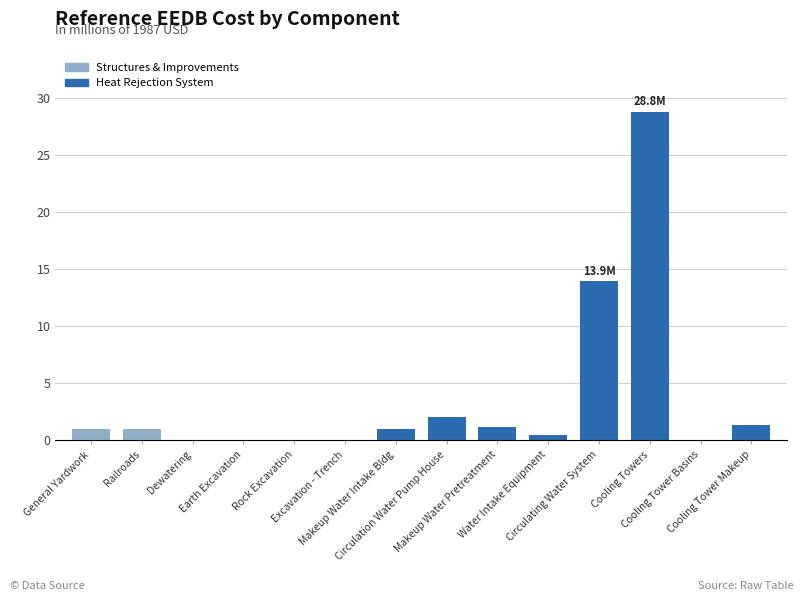

What is the sum of all values?

51.0